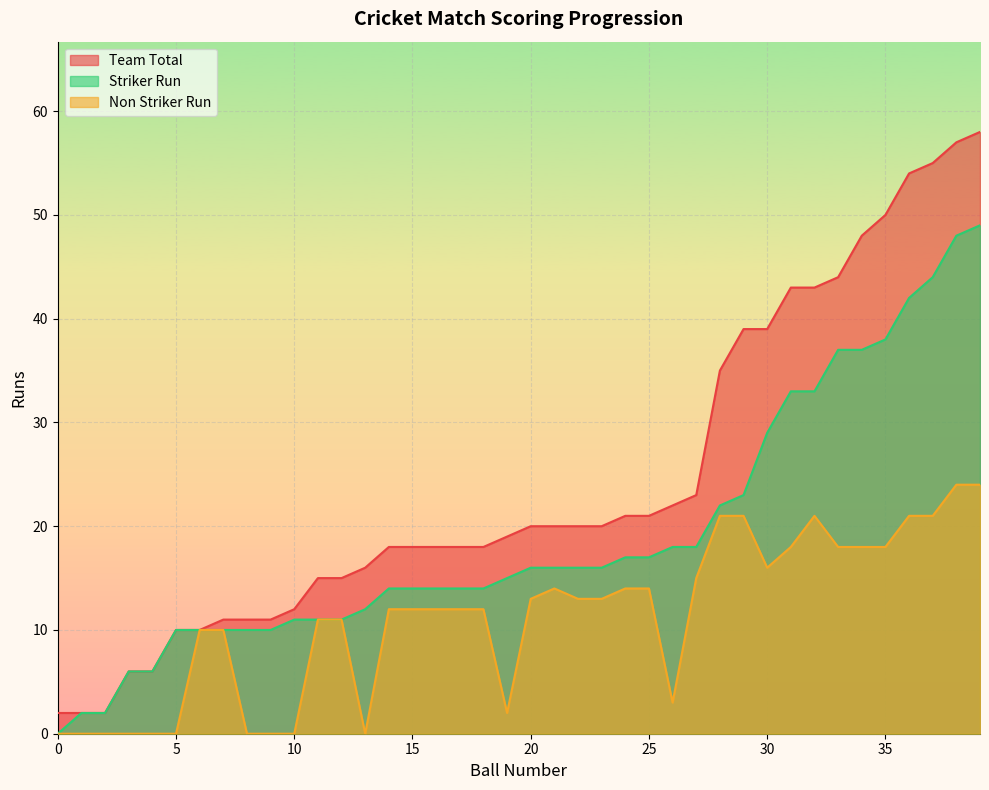

The Team Total series shows 35 at 37. True or false?

False